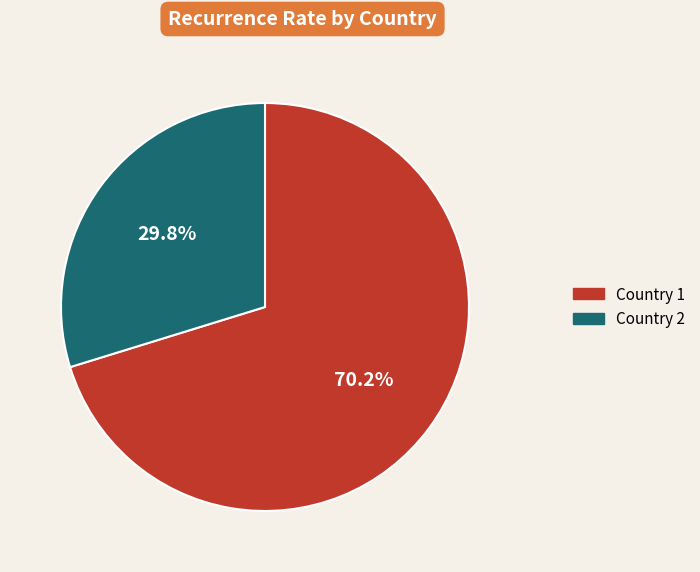

To the nearest percent, what is the combined percentage of Country 2 and Country 1?

100%